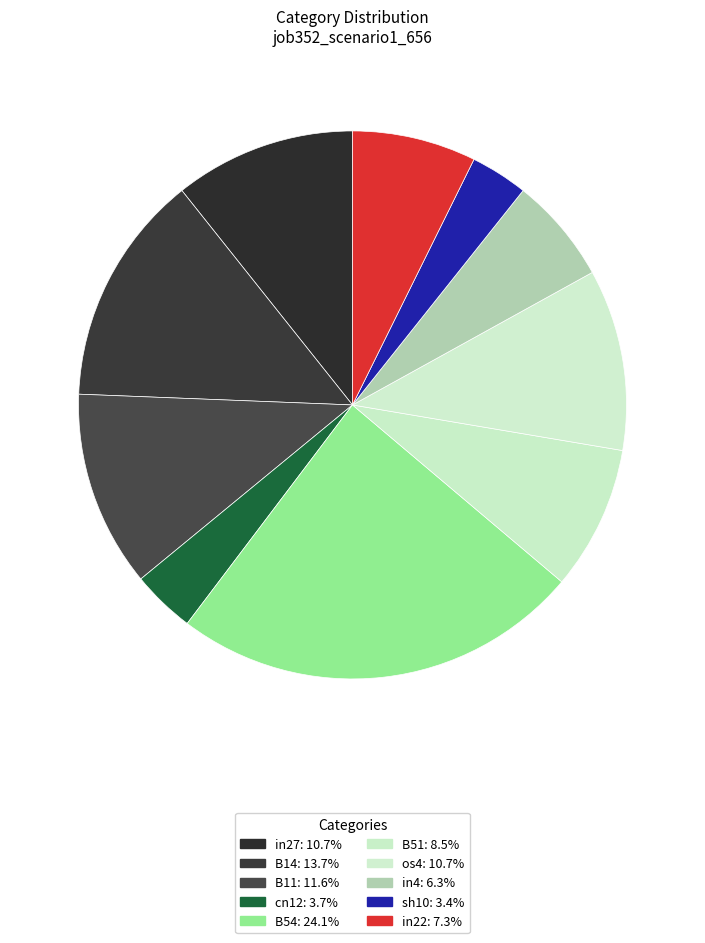

Which category has the biggest portion of the pie?

B54